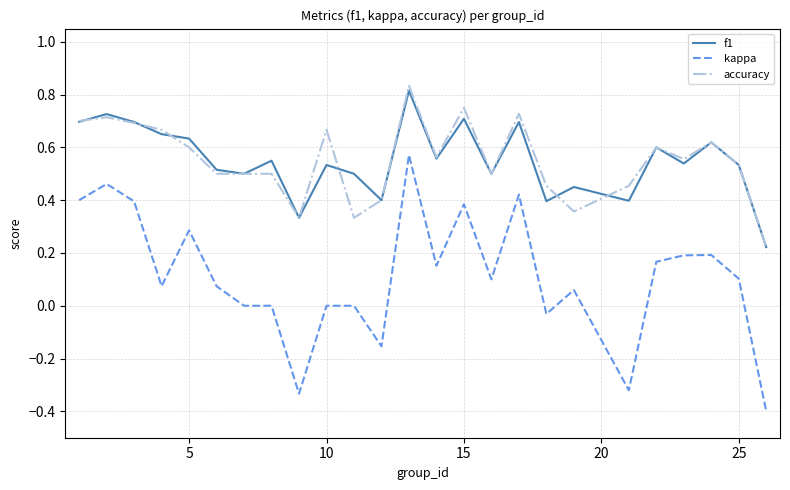

Which series has the widest spread of values?

kappa